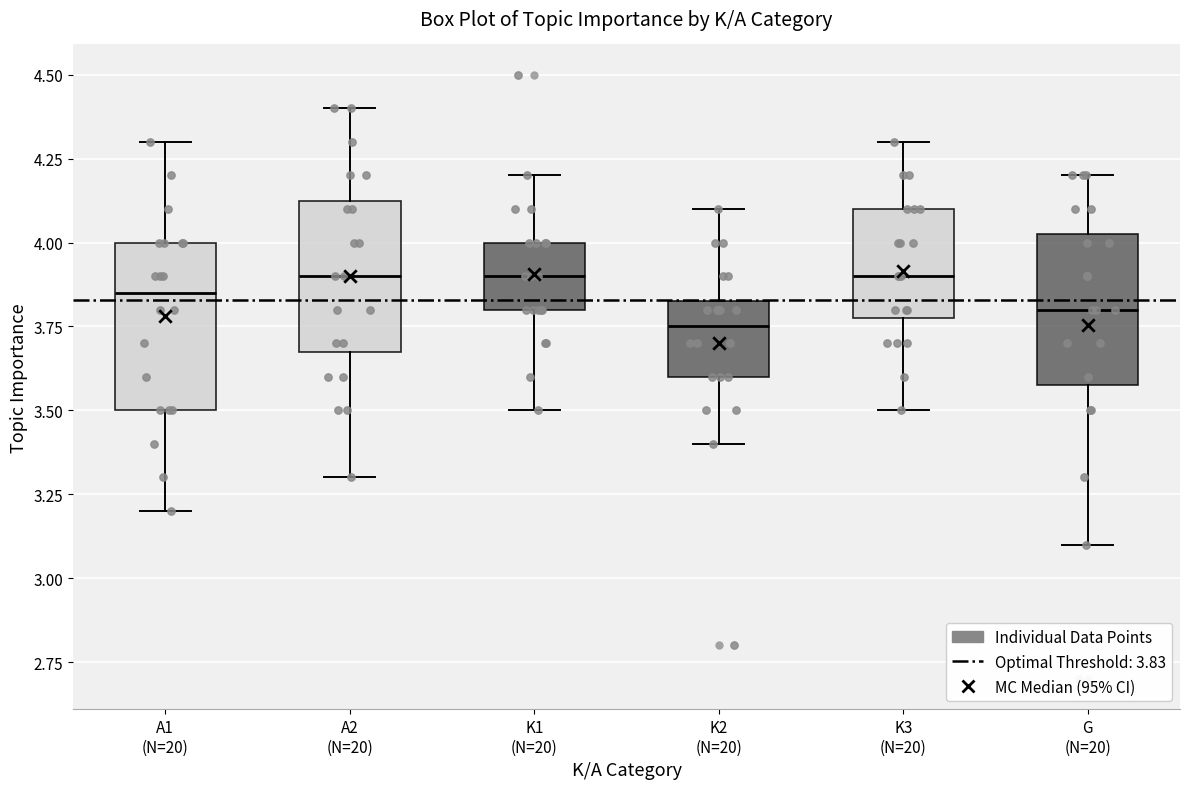

Where is the upper edge of the box for A2 (N=20) on the y-axis? The values are not printed on the chart, so give them approximately, as read against the axis.

4.15